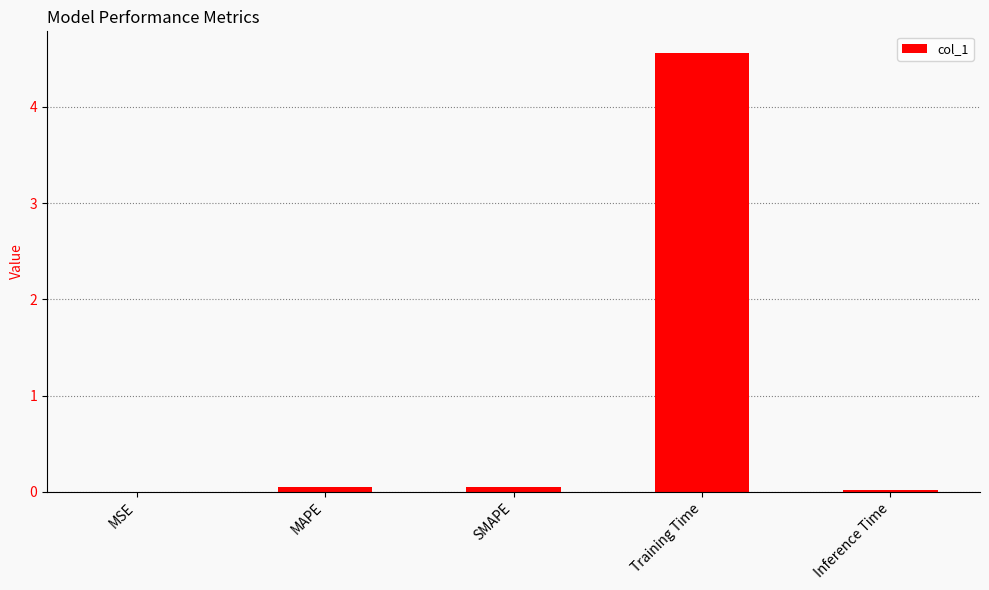

Which has a higher value, MSE or SMAPE?

SMAPE